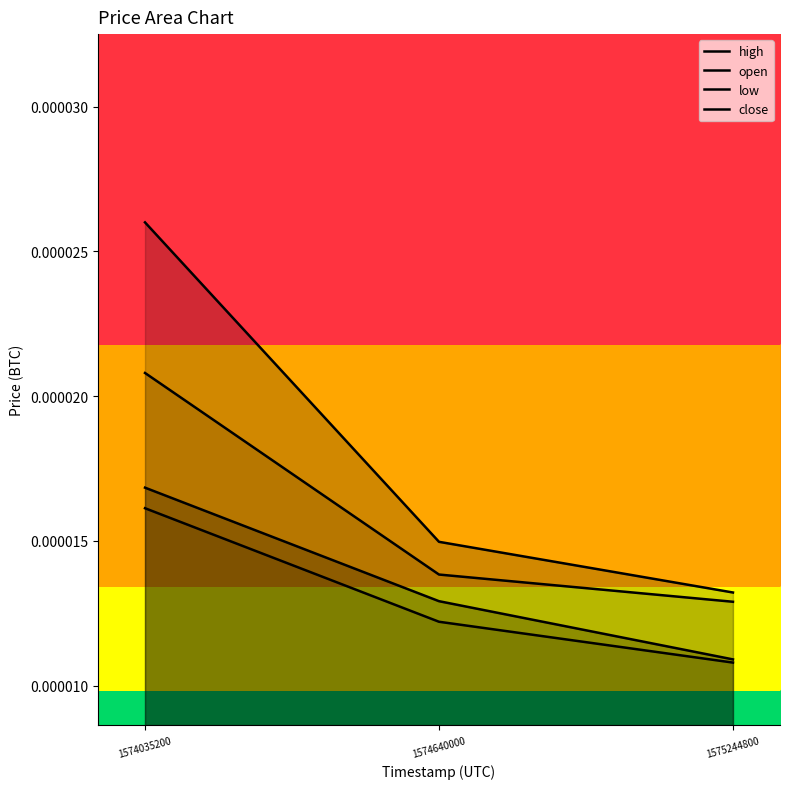

At how many categories does at least one series exceed 0?

3